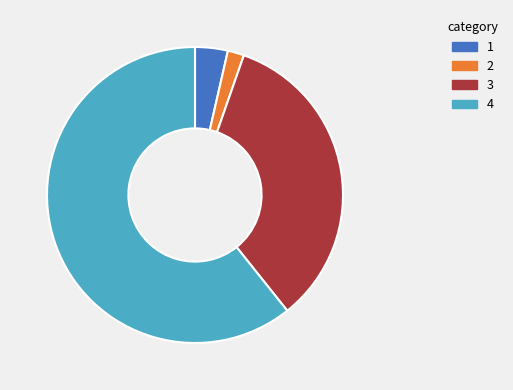

Does any single category account for the majority?

Yes